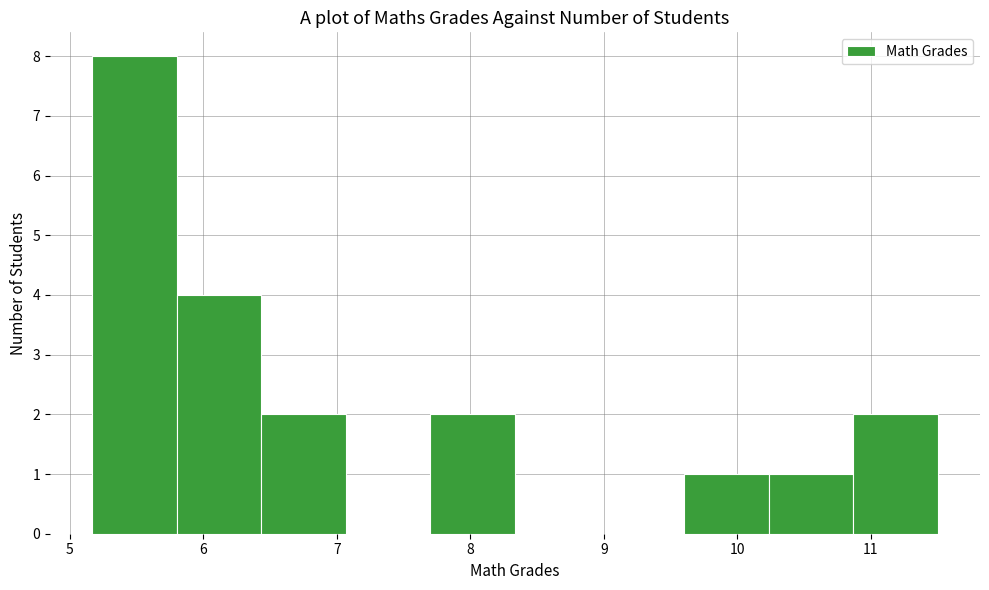

Over which range of the x-axis is the bar tallest?

5.2 to 5.8